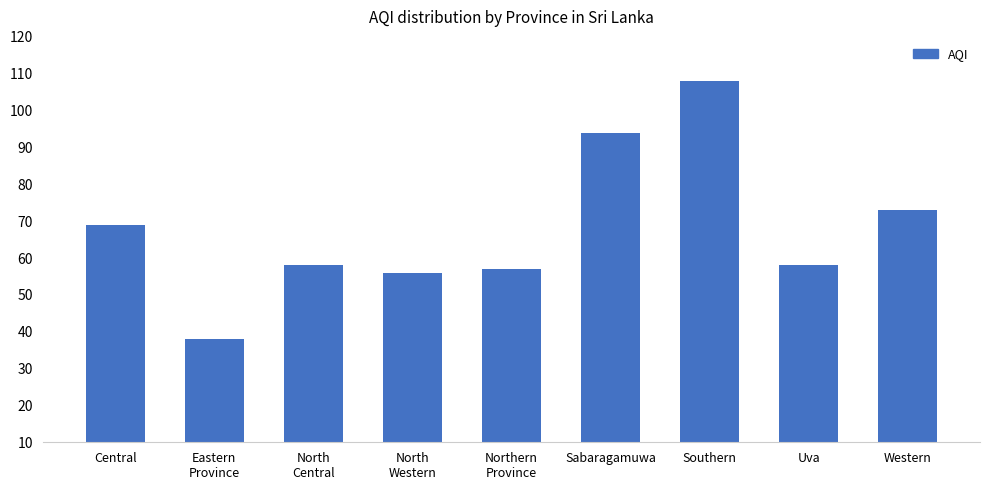

What is the value of the 4th bar from the left?

56